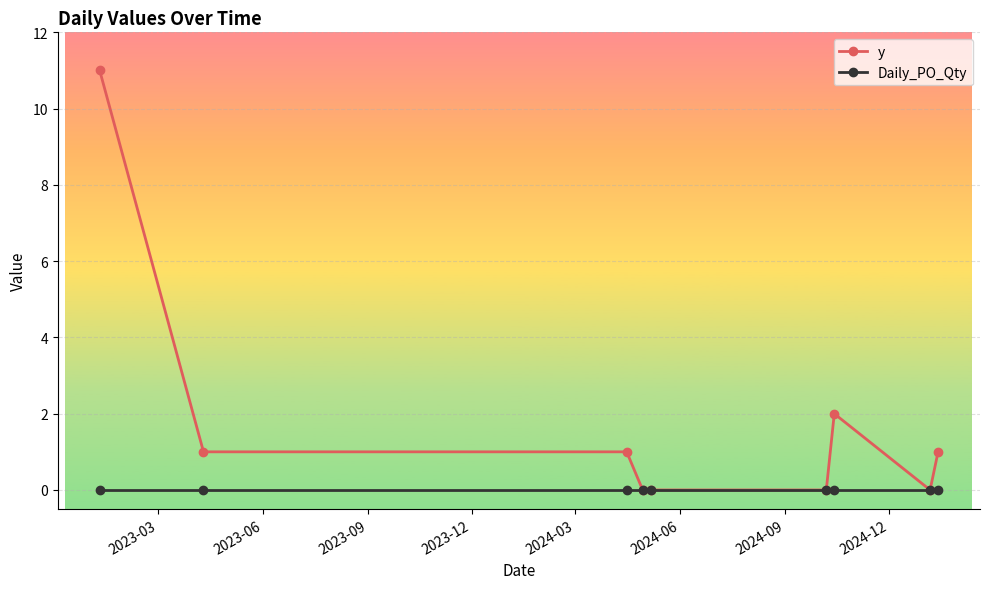

What is the maximum value shown in the chart?

11